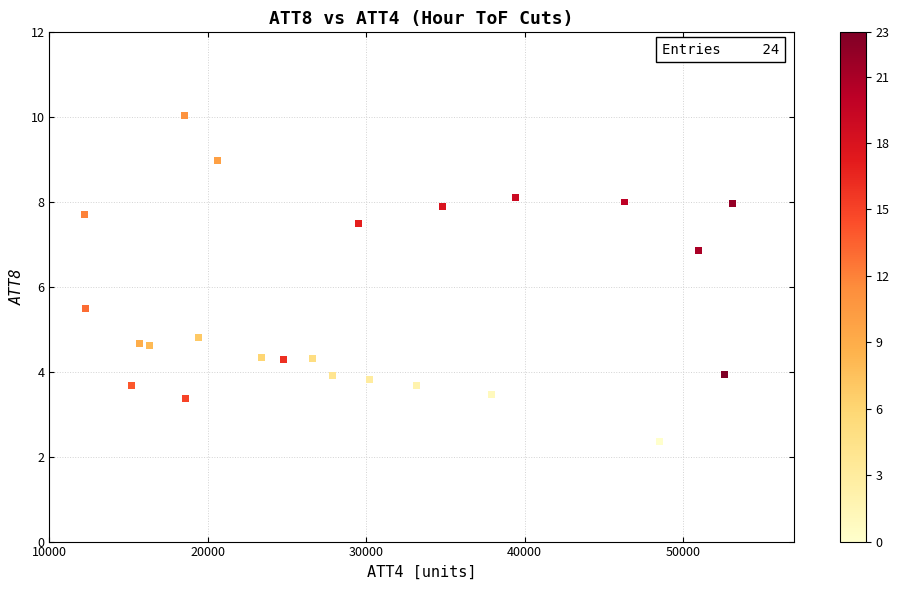

What Y value in the scatter plot is closest to 6?

5.5